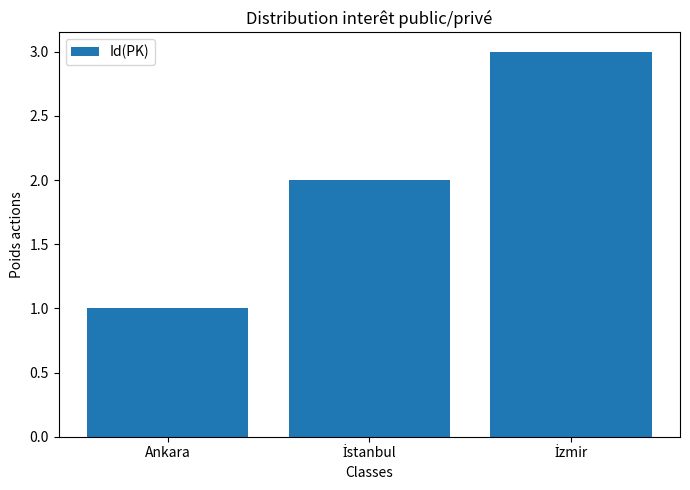

What is the average value?

2